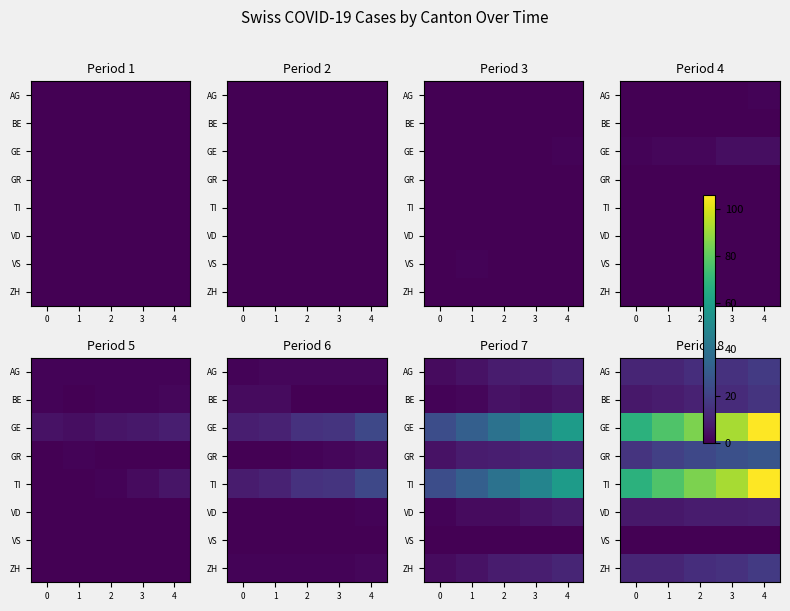

What is the difference between the ZH values at 1 and 3?

4